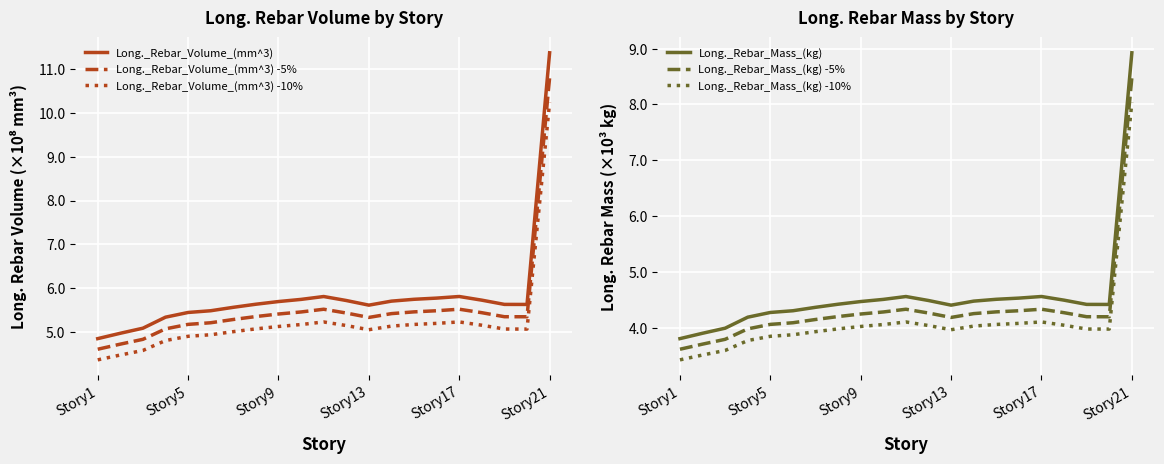

Is it true that Long._Rebar_Volume_(mm^3) -10% equals 5.0 at Story13?

True